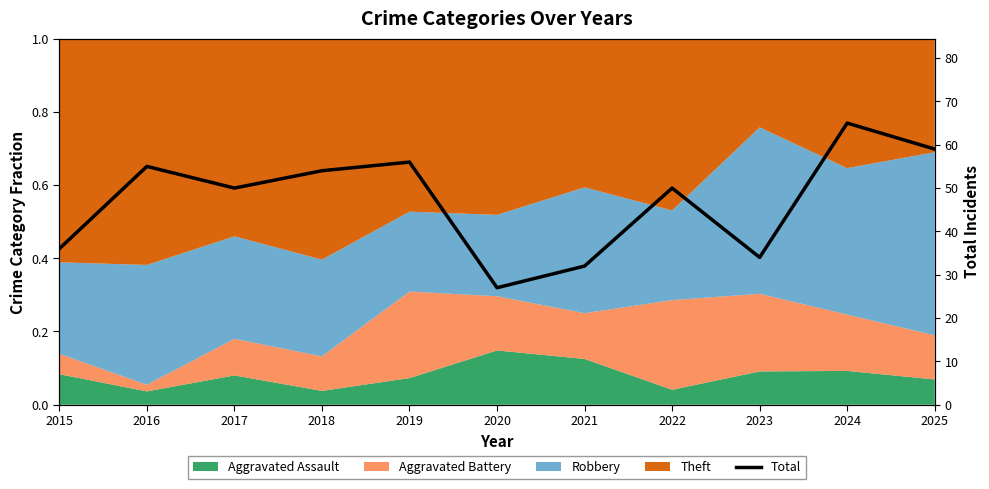

Where does the data first go above 50?

2016